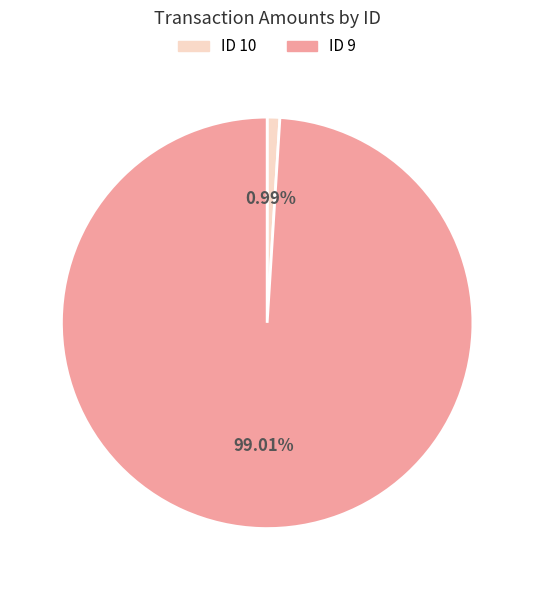

Count the number of slices in the pie.

2